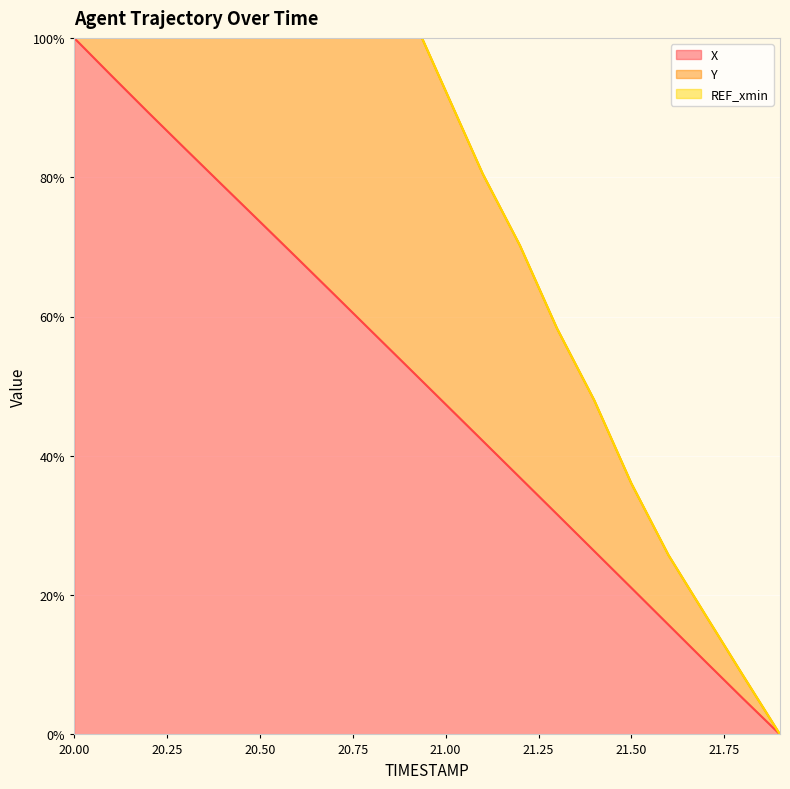

Which category has the highest value in the X series?

20.00